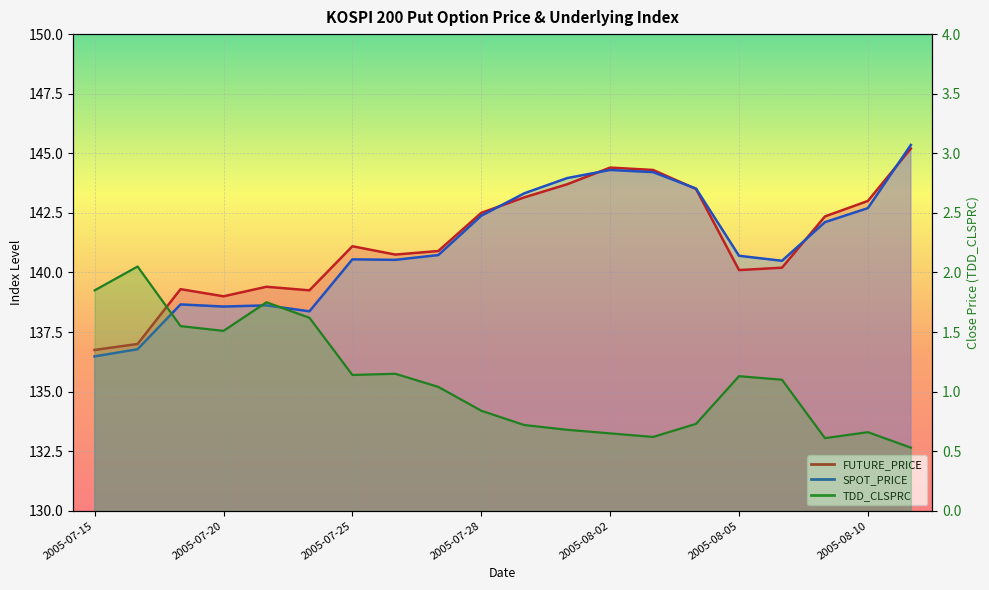

At which category is the sum across all series the highest?

2005-08-11